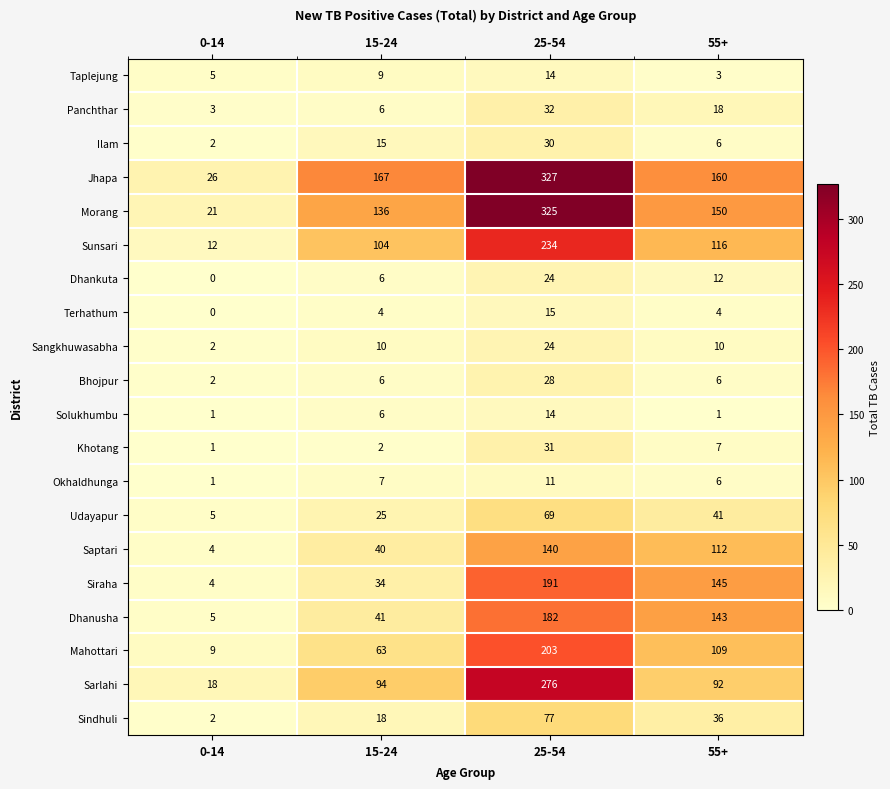

True or false: Khotang has a value of 31 at 25-54.

True